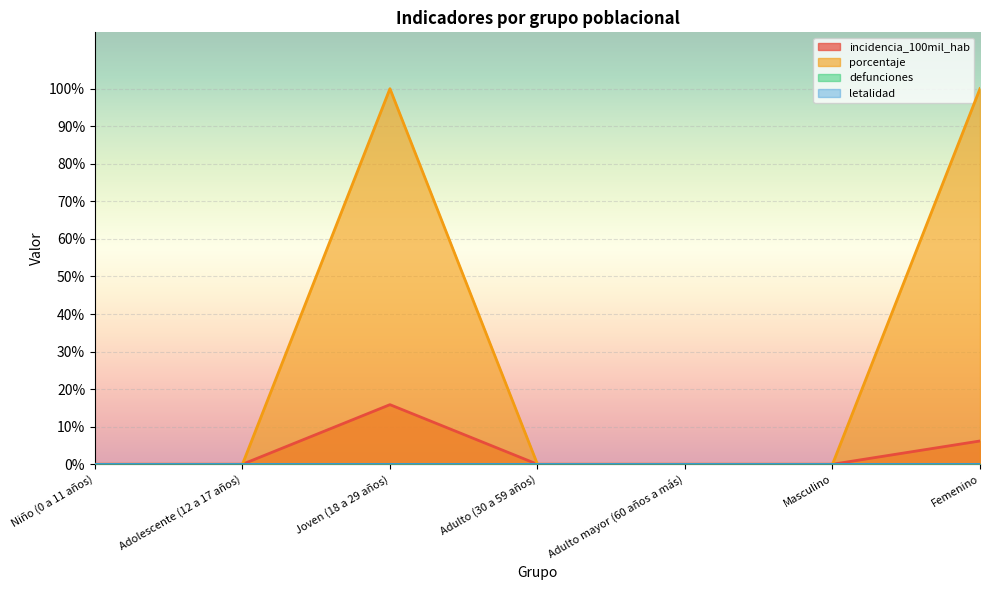

Which has a higher value, Femenino or Masculino?

Femenino